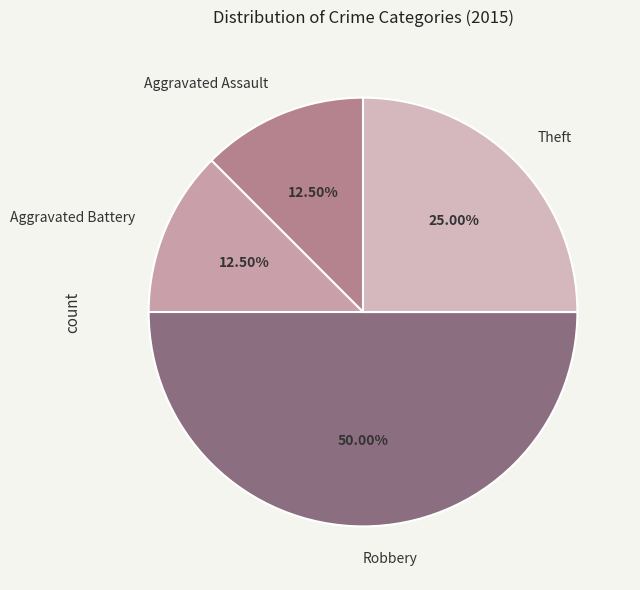

To the nearest percent, what portion does Robbery represent?

50%